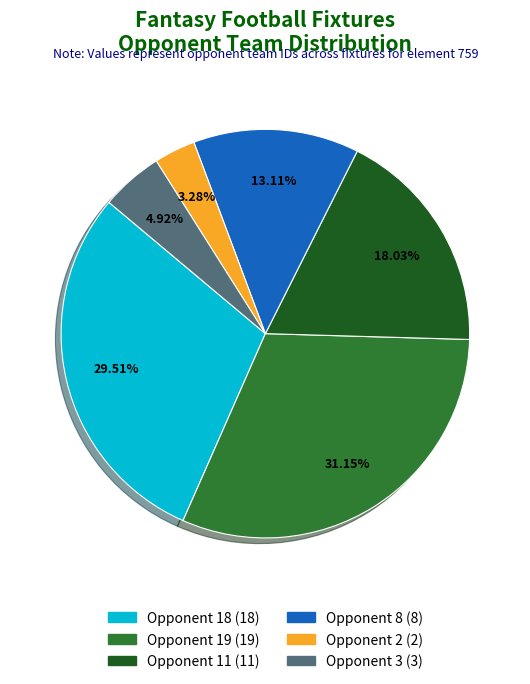

True or false: Opponent 18 accounts for 37% of the total.

False